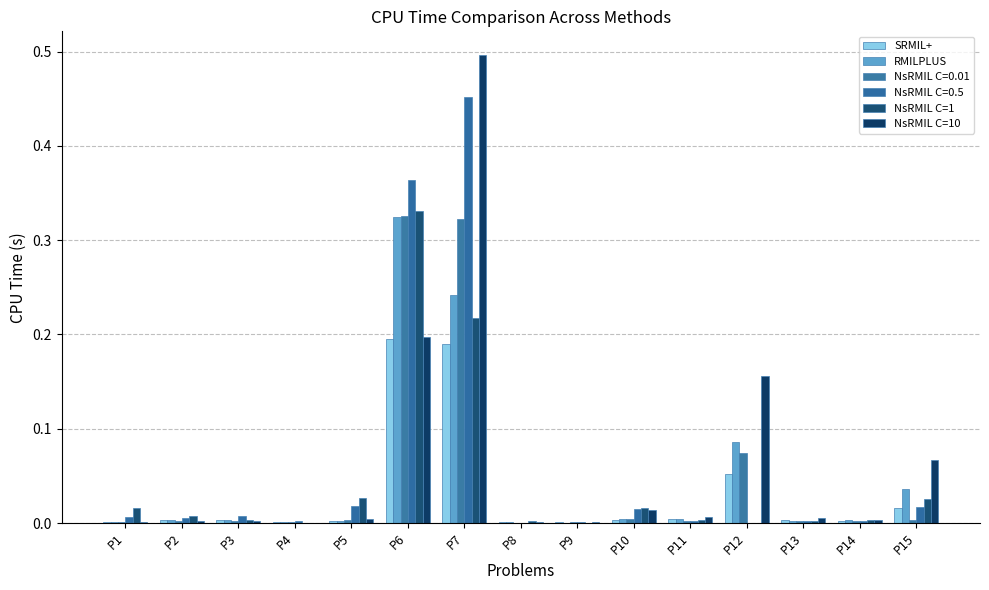

How many groups of bars are there?

15